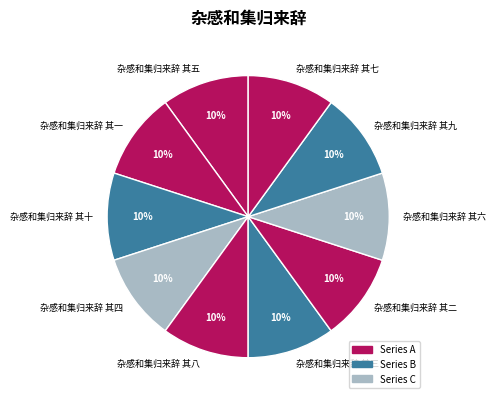

How many segments does this pie chart have?

10